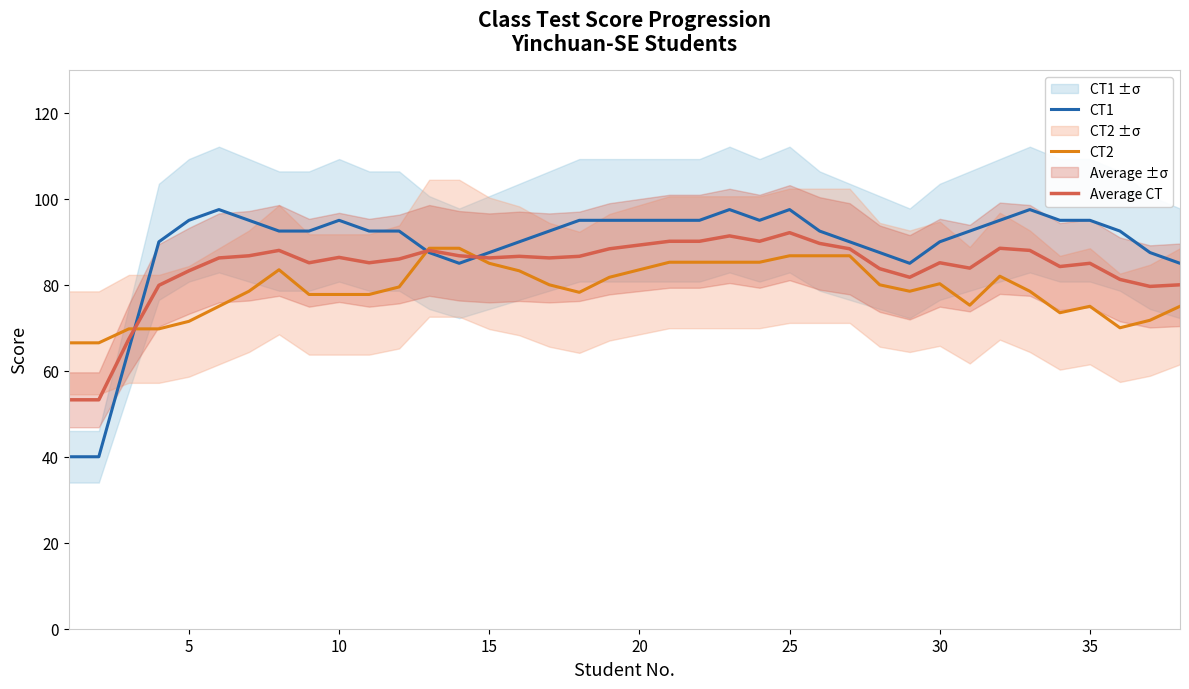

Is it true that Average CT equals 57.4 at 25?

False